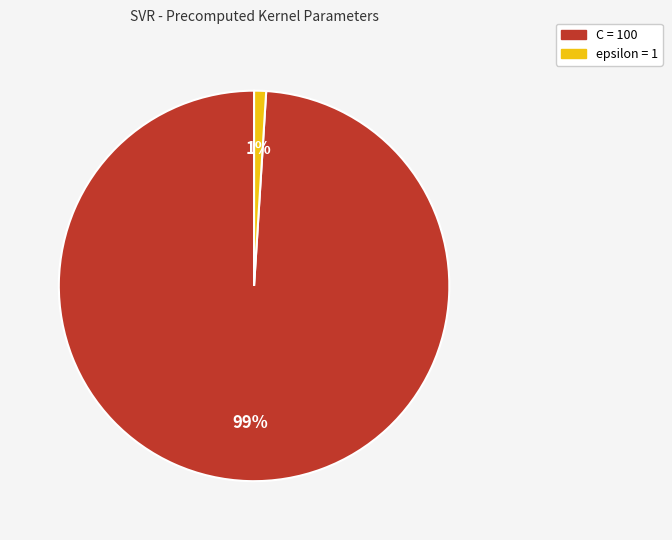

Rank the categories by value from lowest to highest.

epsilon, C